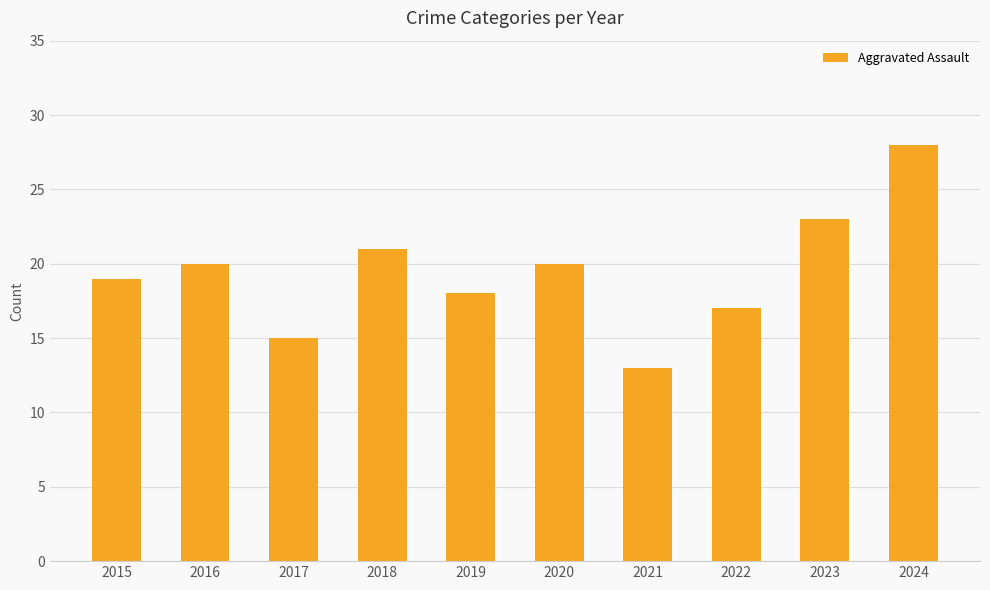

Reading left to right, list all the values displayed in this chart.

19	20	15	21	18	20	13	17	23	28